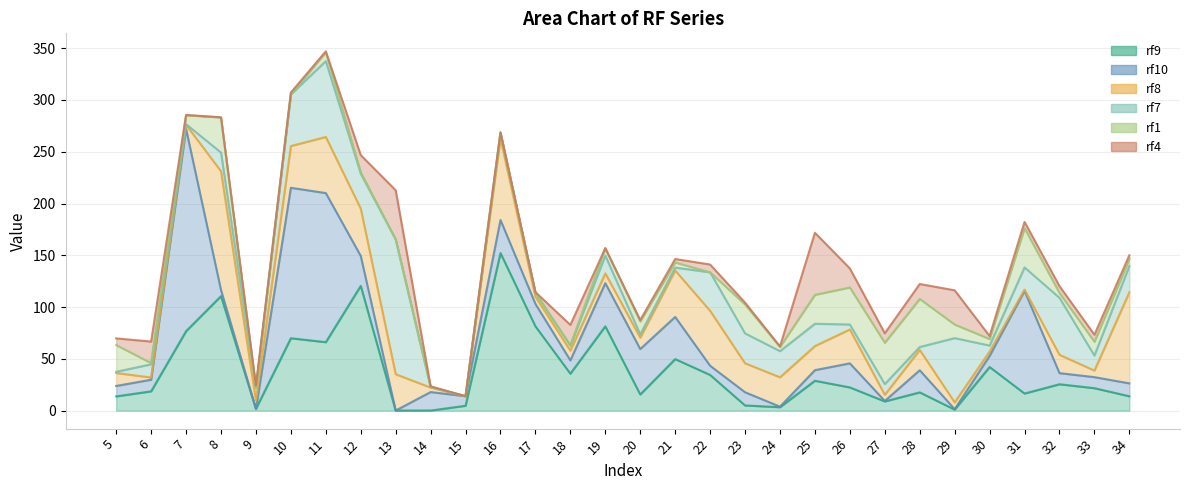

Reading right to left, what are all the values shown in this chart?

rf9: 13.9	21.7	25.5	16.5	42.2	1.0	17.6	8.9	22.4	28.9	3.3	5.0	34.5	49.8	15.6	81.4	35.7	81.4	152.2	4.7	0.1	0.1	120.5	66.1	69.9	1.8	110.6	76.7	18.7	13.8
rf10: 12.5	10.7	10.7	99.1	10.7	0.4	21.4	0.5	23.2	10.2	0.5	12.7	8.9	40.7	43.9	41.7	12.8	21.6	32.0	9.2	17.8	0.0	28.9	144.0	145.3	0.0	5.9	195.3	11.2	10.1
rf8: 88.0	6.4	17.7	1.2	4.3	6.6	19.7	5.9	32.7	23.3	28.4	28.0	53.0	44.9	11.0	9.5	9.4	7.0	78.5	0.0	4.3	35.1	45.7	54.2	40.3	8.1	114.7	4.0	2.2	12.5
rf7: 25.3	14.5	55.0	21.4	5.8	62.0	2.8	10.4	4.8	21.5	25.3	28.9	37.2	2.8	3.2	17.1	4.9	3.6	5.6	0.0	0.7	130.2	33.8	73.3	49.9	12.2	18.0	0.6	12.8	1.2
rf1: 6.6	13.4	4.7	37.9	6.3	13.2	46.4	39.9	35.7	28.0	4.0	28.0	0.0	5.0	12.5	7.2	0.0	0.1	0.4	0.0	0.0	0.0	1.3	8.4	0.0	0.0	34.0	8.6	1.2	25.9
rf4: 3.8	6.7	6.5	6.0	2.8	33.0	14.4	9.1	18.4	59.9	0.5	1.7	7.5	3.3	1.3	0.0	19.9	0.7	0.2	0.0	0.5	47.5	16.6	1.0	1.8	2.1	0.1	0.3	20.8	6.4